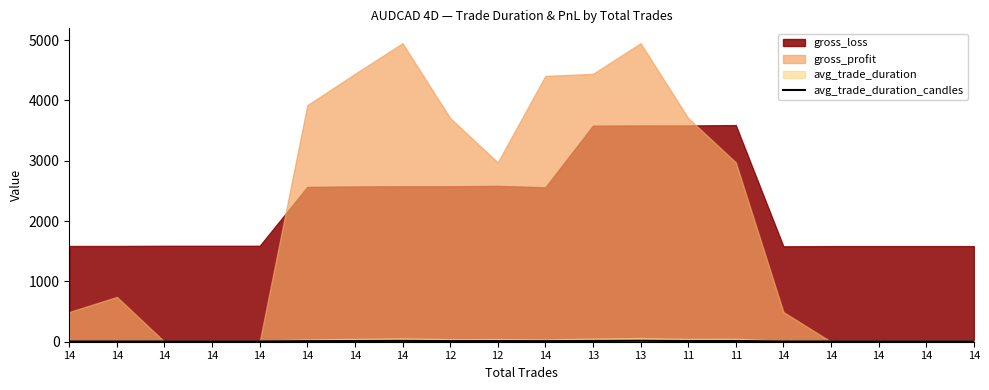

What is the sum of the values at 14 and 14?

8.6